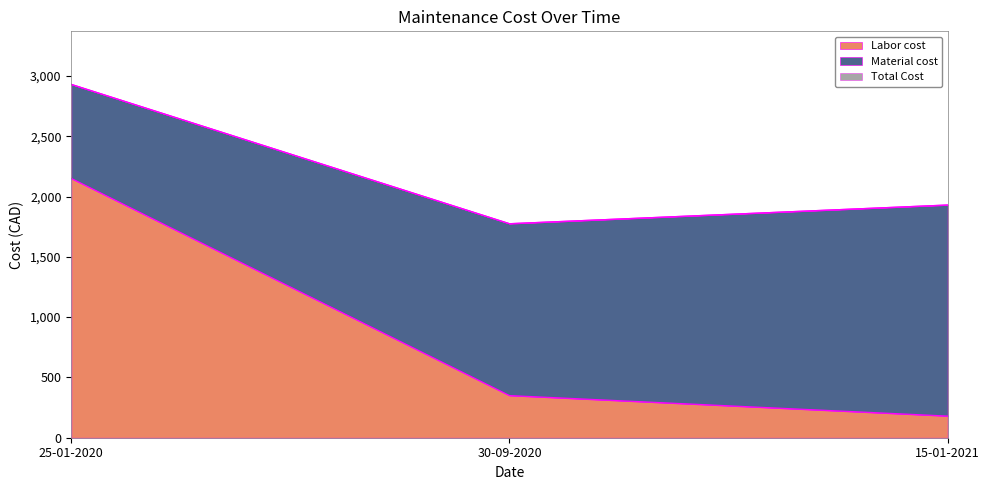

Where is Labor cost nearest to the value 1165?

30-09-2020